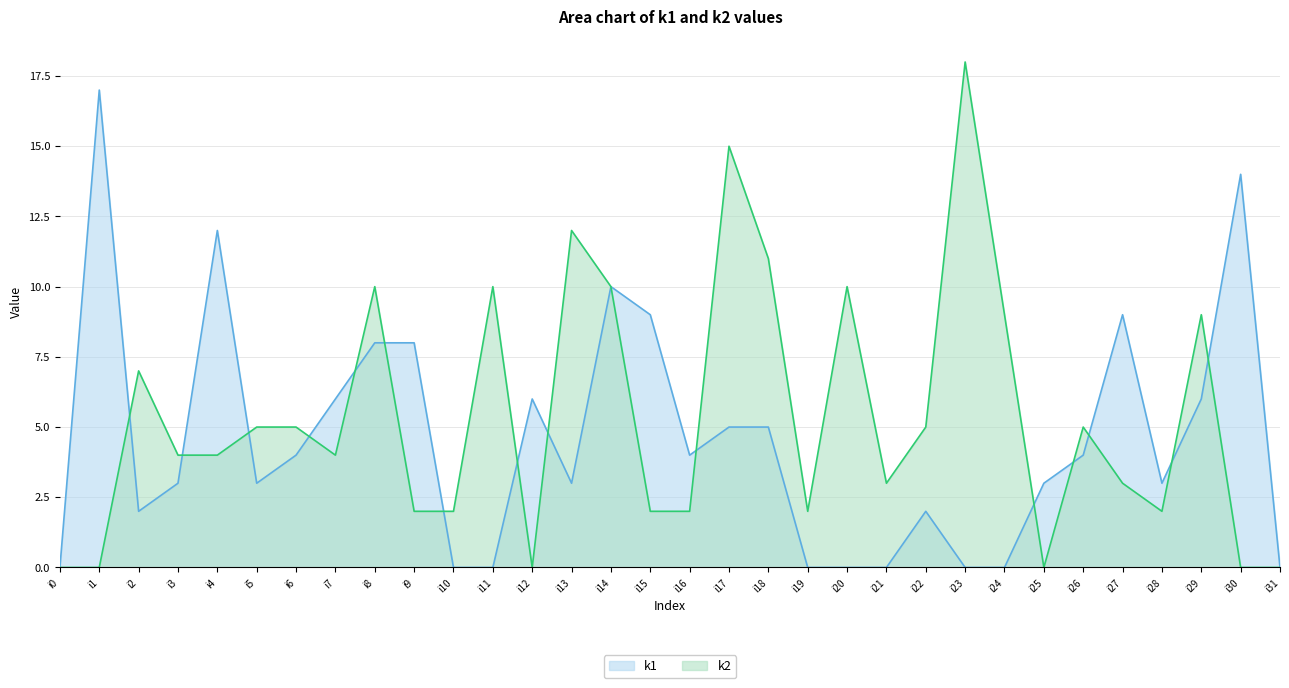

What is the sum of all k1 values?

146